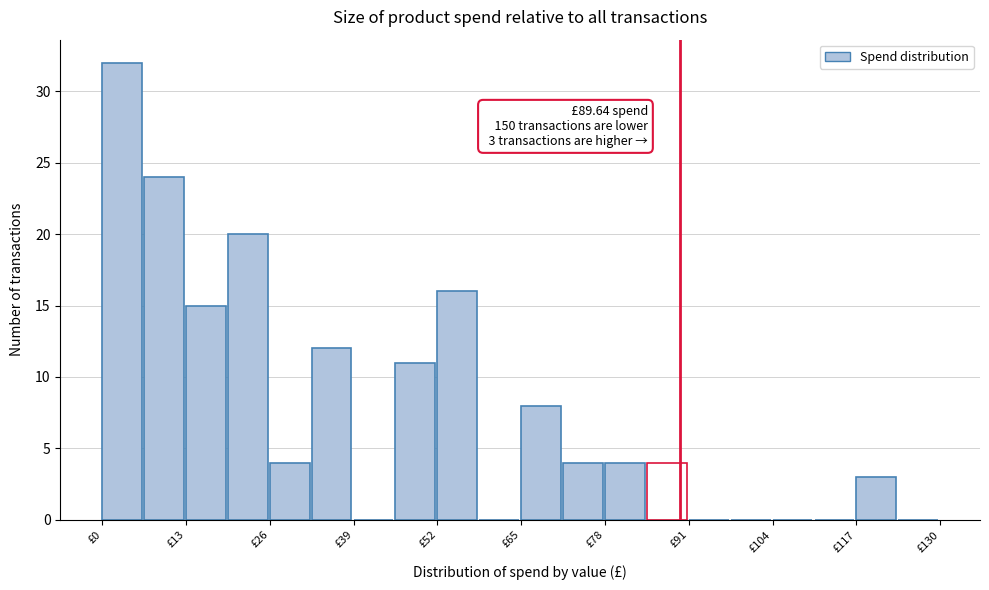

Around what value on the x-axis is the tallest bar? Give the approximate position of its centre, as read against the axis.

4